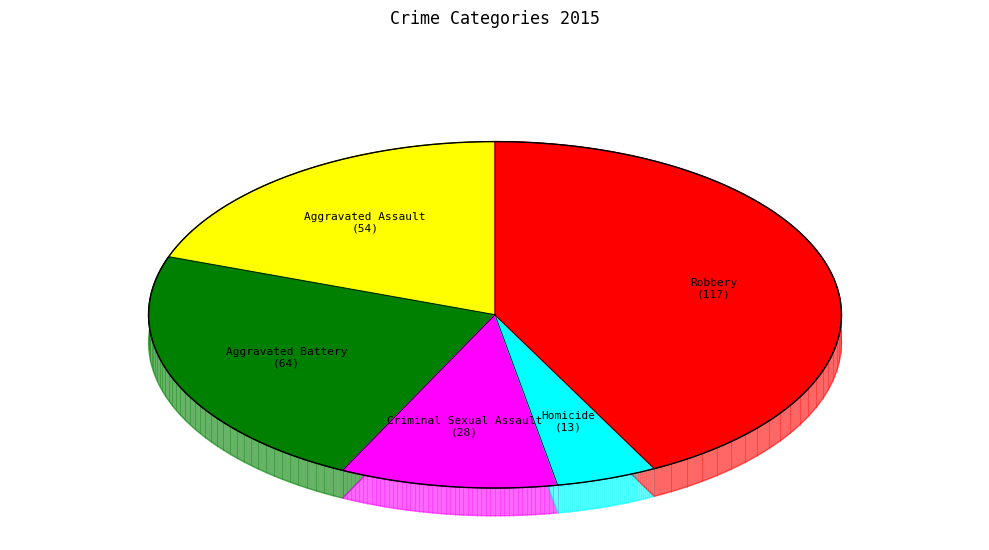

What is the ratio of the value at Aggravated Assault to the value at Criminal Sexual Assault?

1.9